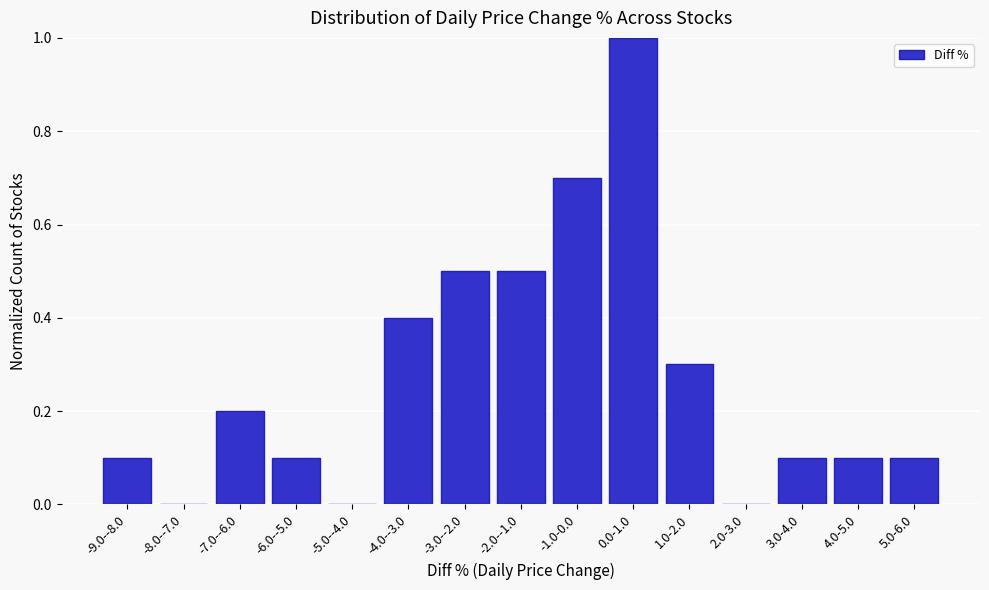

Reading left to right, list all the values displayed in this chart.

-9.0--8.0=0.1	-8.0--7.0=0.0	-7.0--6.0=0.2	-6.0--5.0=0.1	-5.0--4.0=0.0	-4.0--3.0=0.4	-3.0--2.0=0.5	-2.0--1.0=0.5	-1.0-0.0=0.7	0.0-1.0=1.0	1.0-2.0=0.3	2.0-3.0=0.0	3.0-4.0=0.1	4.0-5.0=0.1	5.0-6.0=0.1